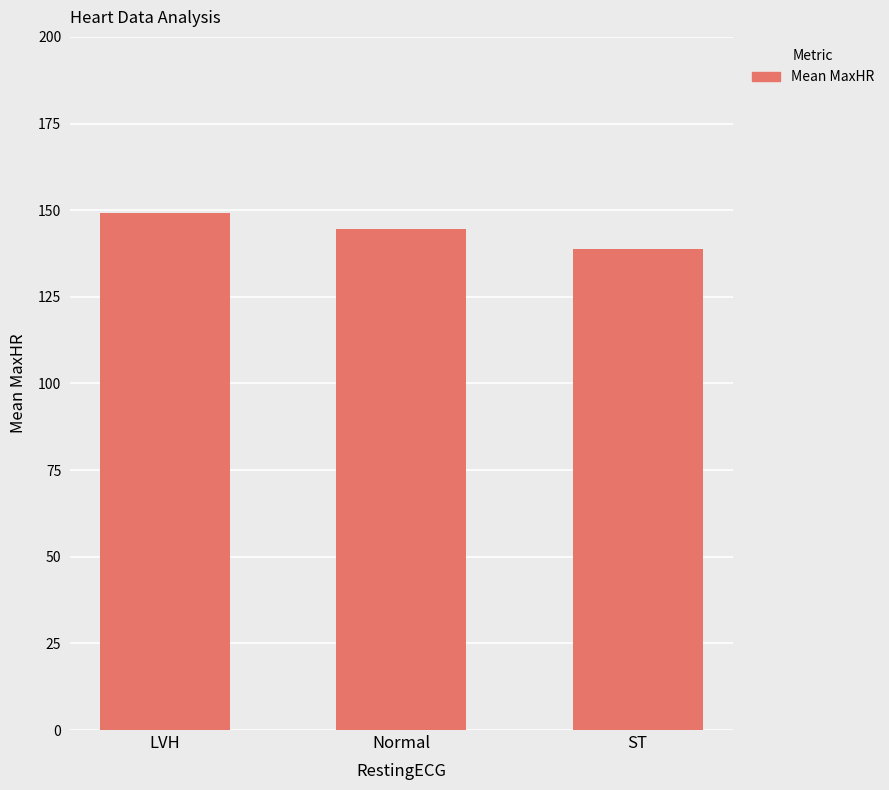

How many values are below 144?

1